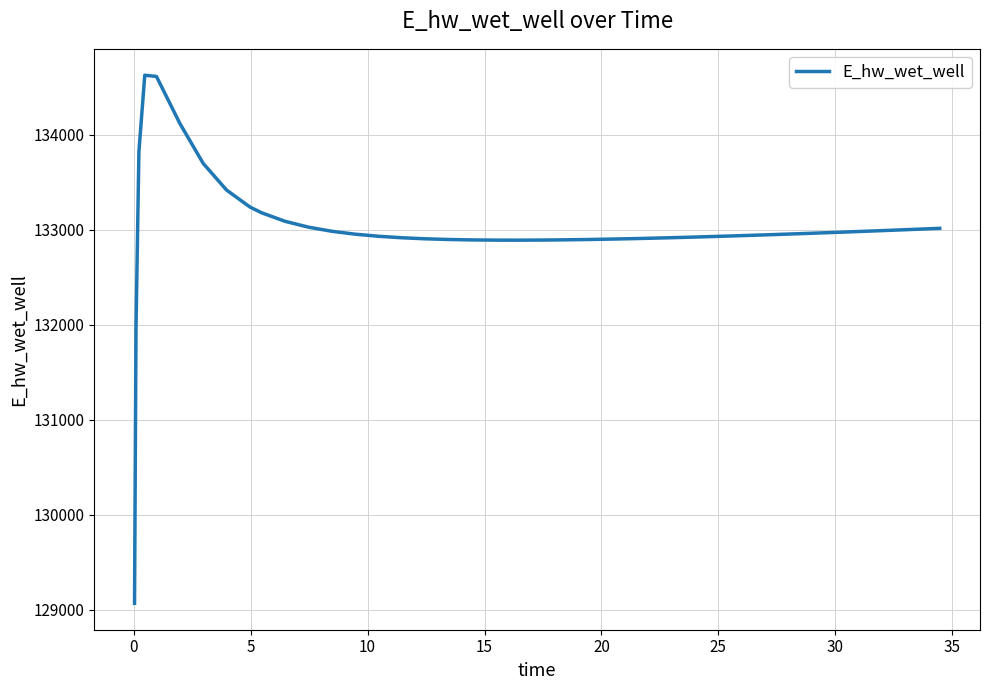

What is the minimum value shown in the chart?

129070.3